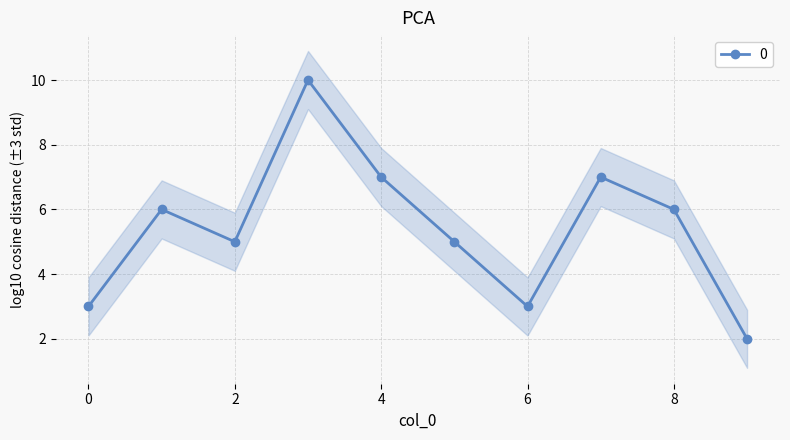

Rank the categories by value from highest to lowest.

3, 4, 7, 1, 8, 2, 5, 0, 6, 9